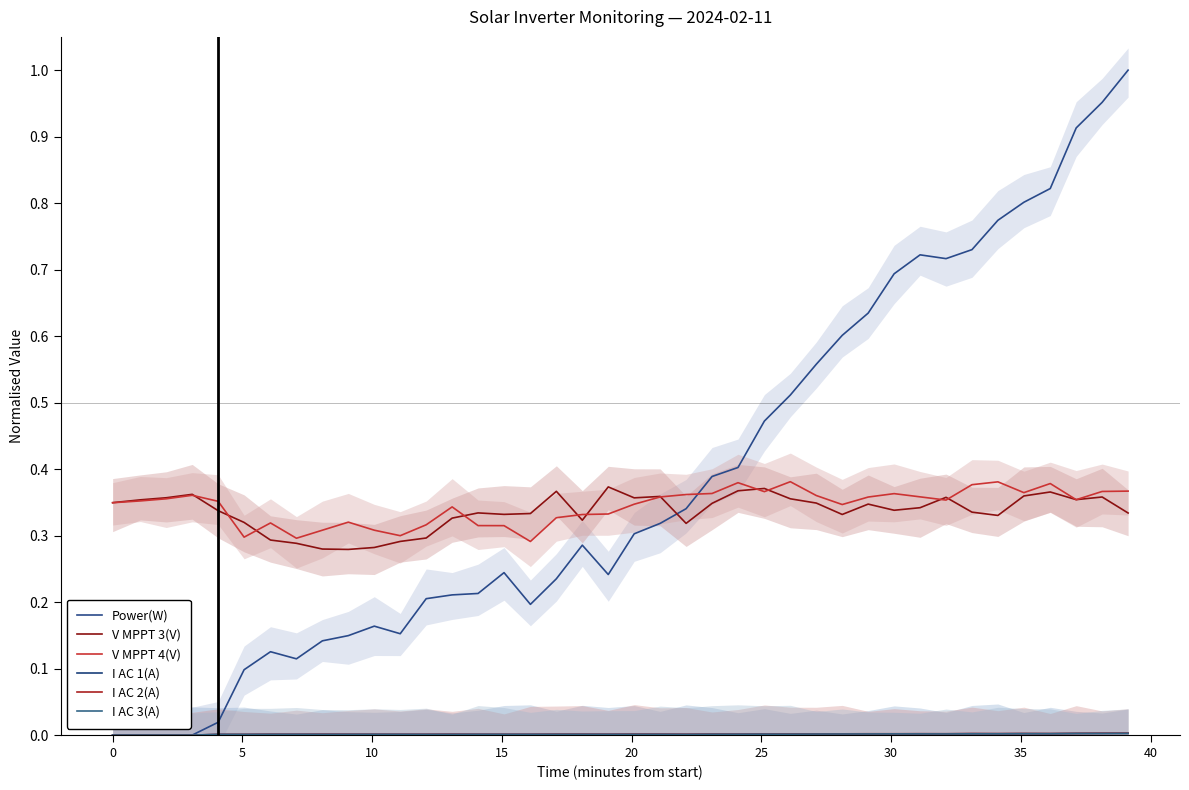

True or false: I AC 3(A) and Power(W) cross at least once.

False